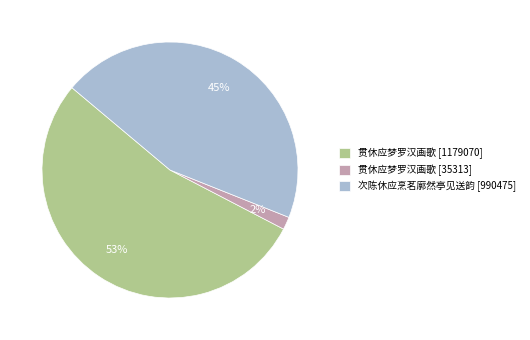

Does any single category account for the majority?

Yes